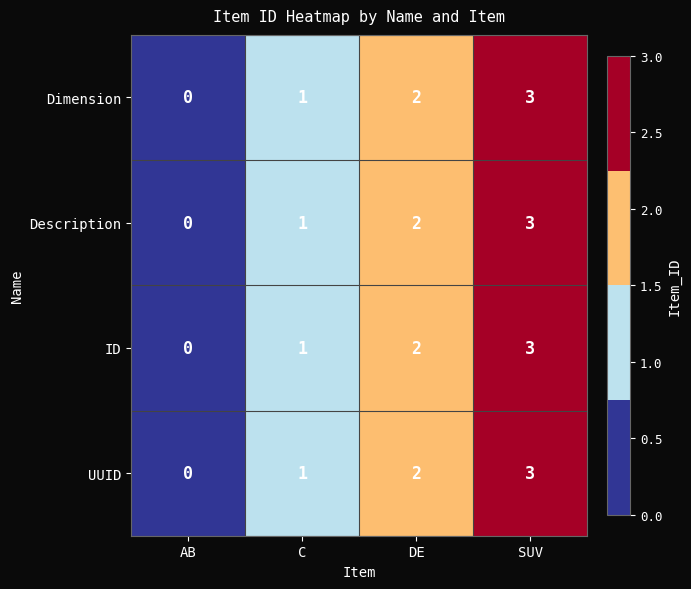

What is the sum of the ID values at AB and SUV?

3